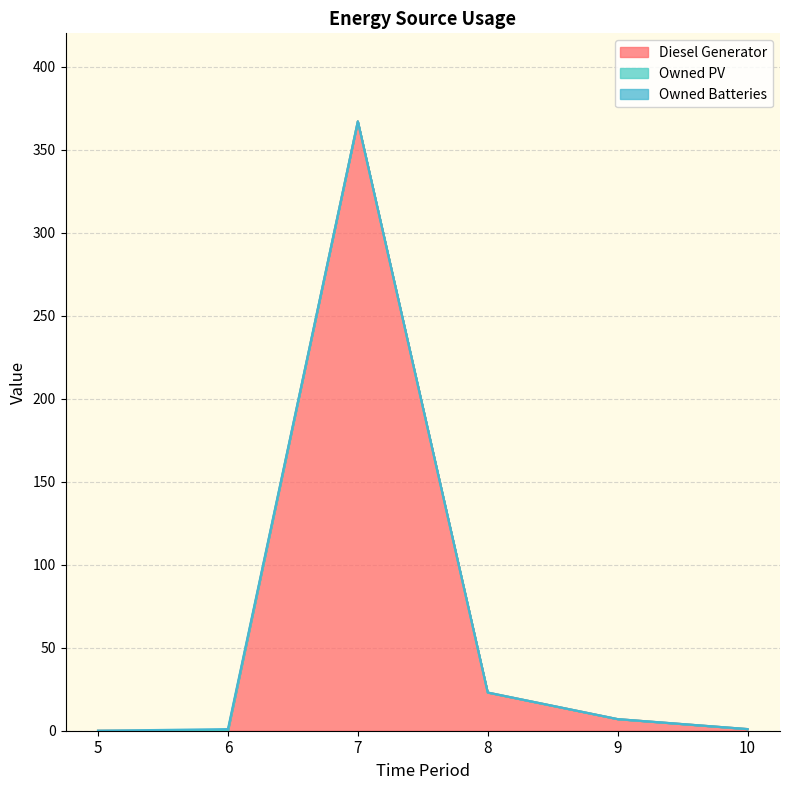

Which category has the highest value across all series?

7